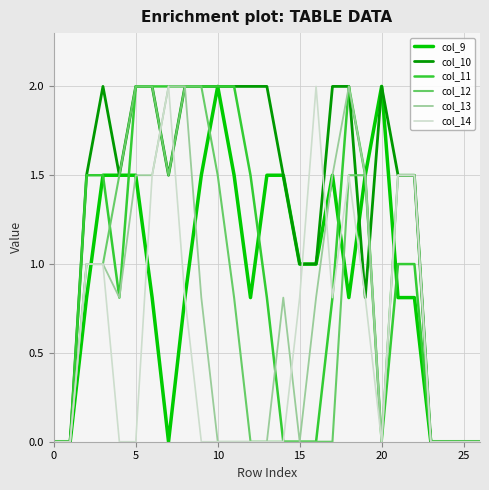

Is this an area chart (filled region under the line)?

No